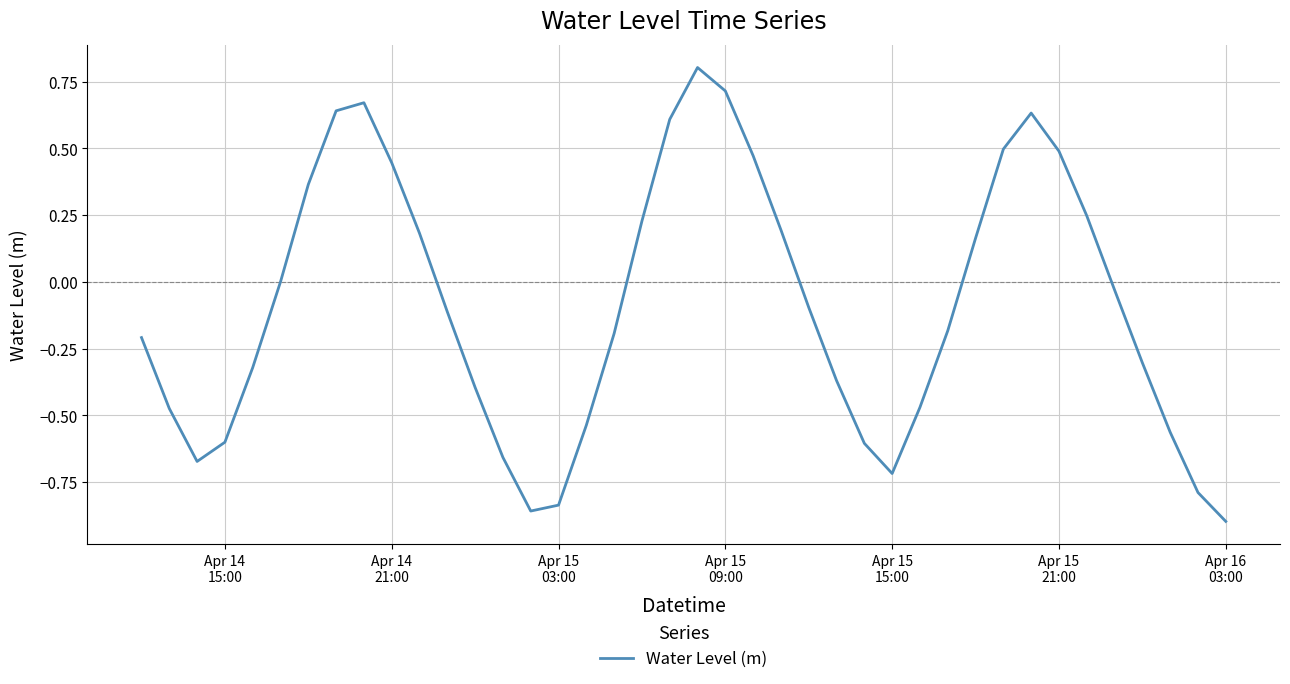

How many interior local valleys (lower than both neighbors) does the data have?

3